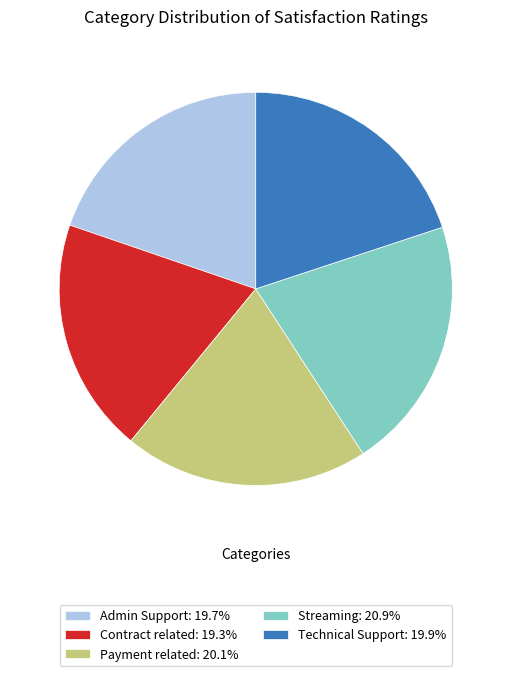

Approximately how many times larger is the value at Payment related: 20.1% compared to Contract related: 19.3%?

1.0